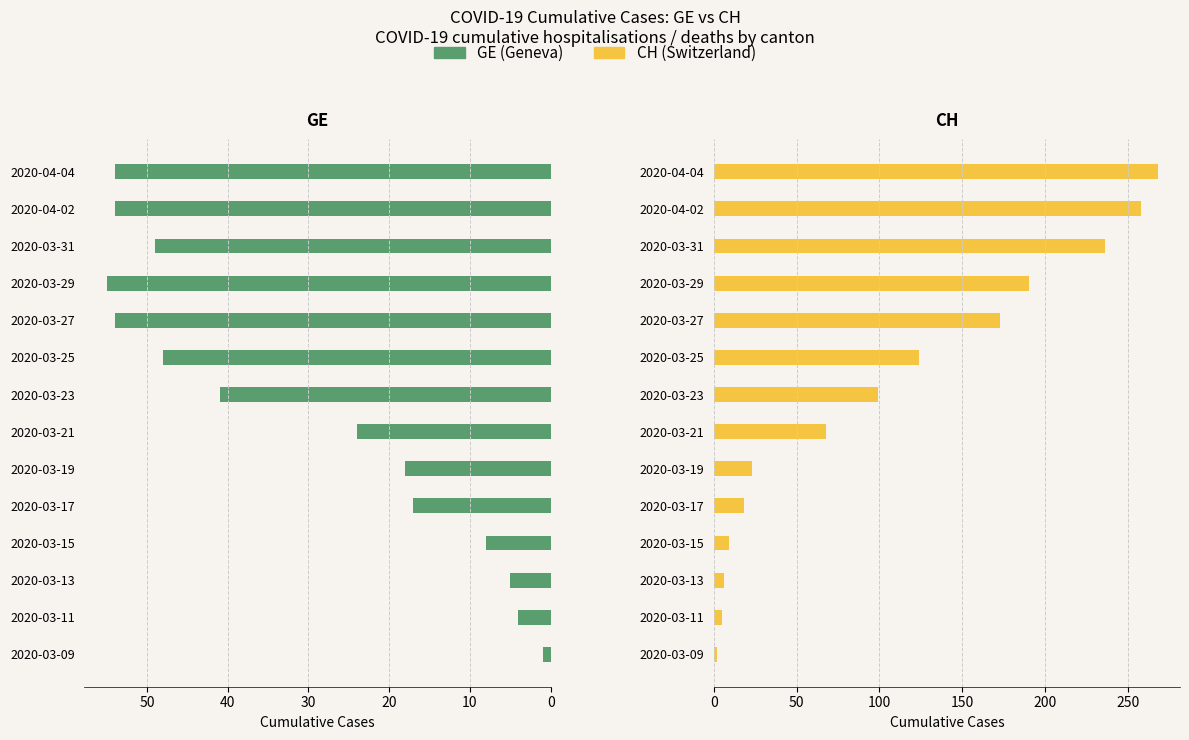

How many bars are there in total?

28